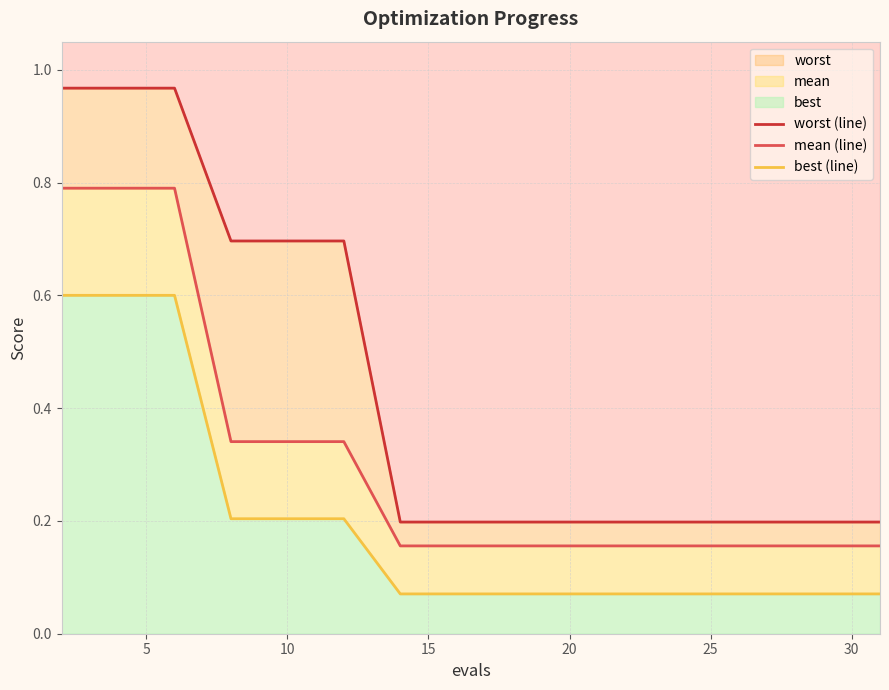

Which category has the lowest value across all series?

30